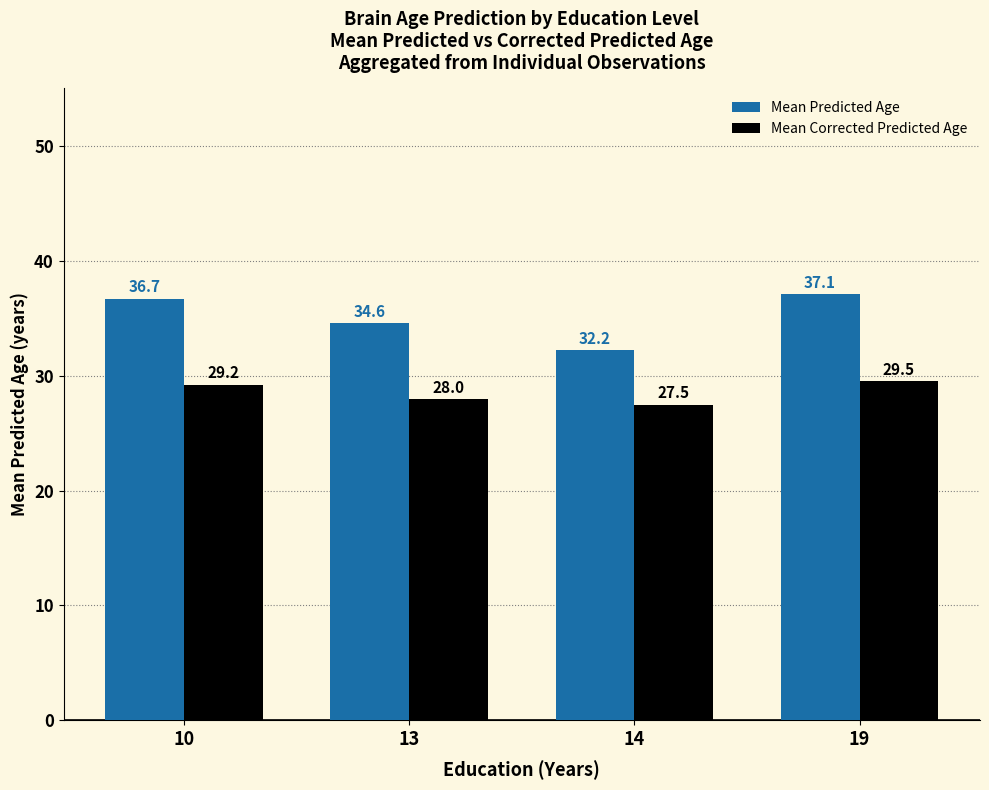

Reading right to left, list all the values displayed in this chart.

Mean Predicted Age: 37.1	32.2	34.6	36.7
Mean Corrected Predicted Age: 29.5	27.5	28.0	29.2